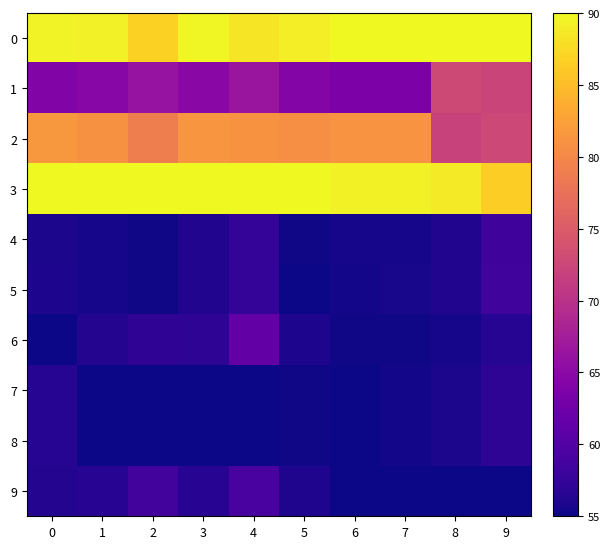

What is the total value across all series at 0?

661.2